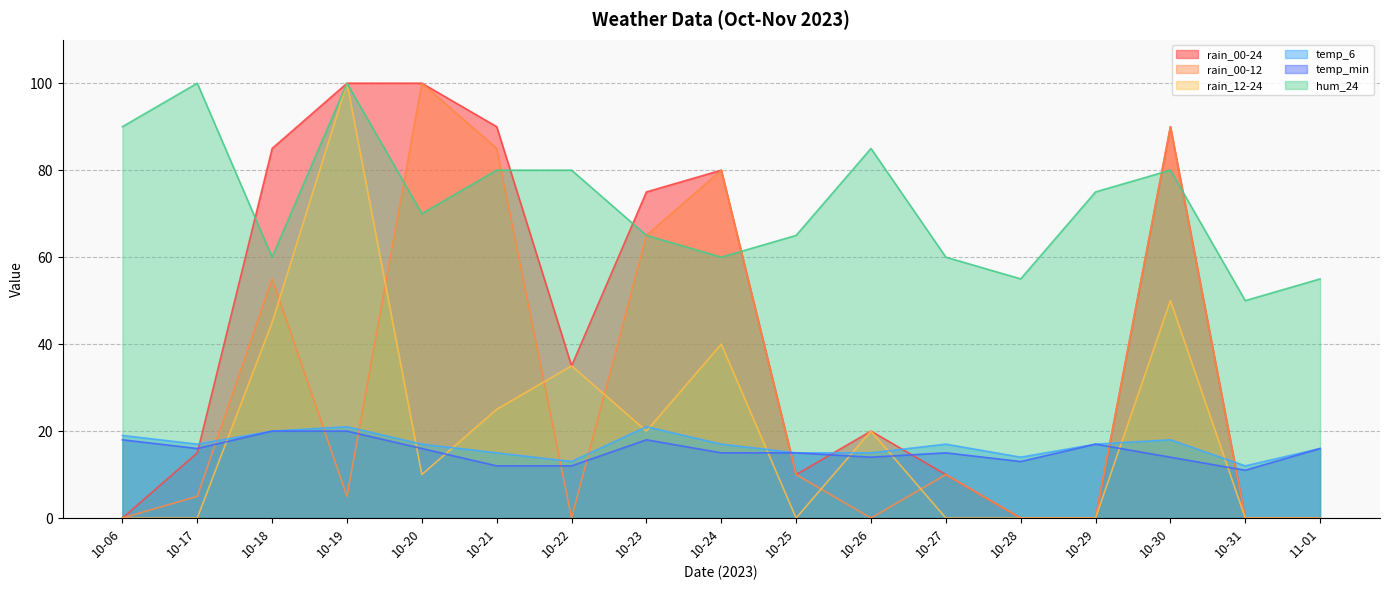

Where does the rain_00-24 series first go above 20?

10-18